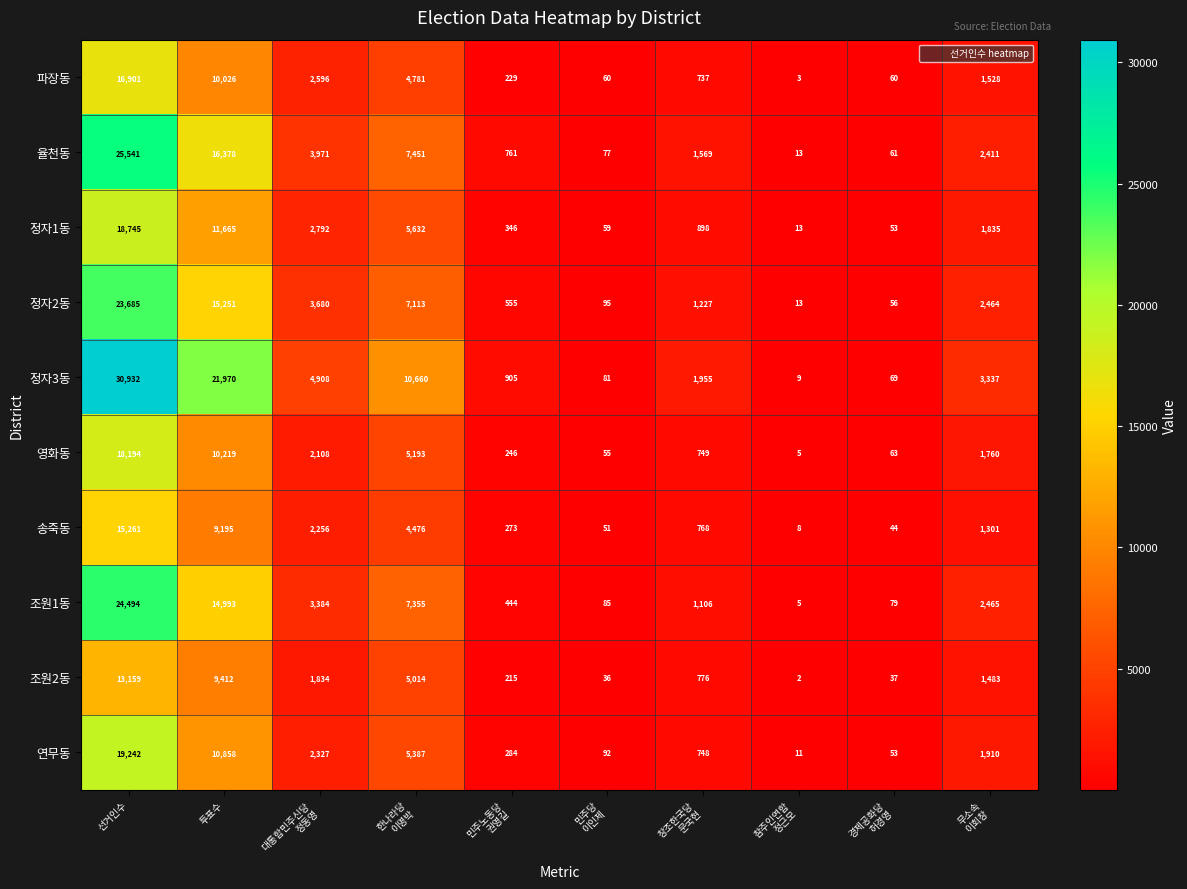

Which series has the widest spread of values?

정자3동